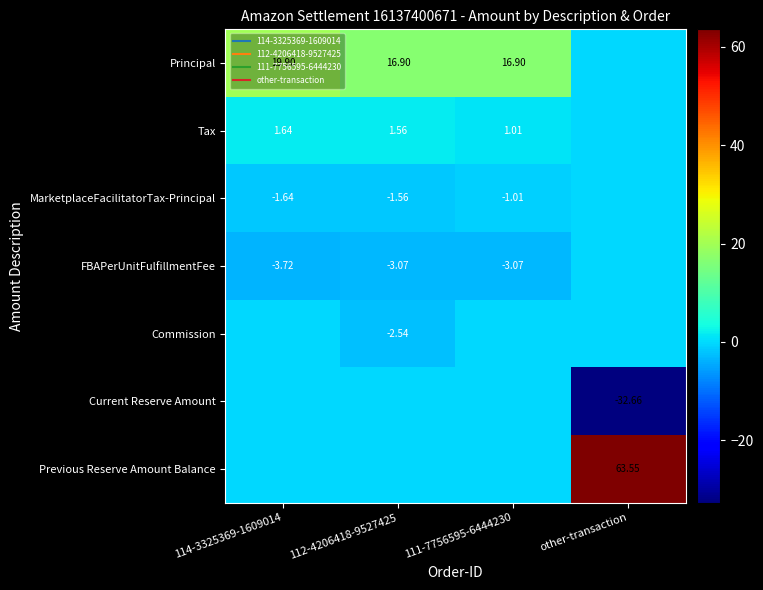

The Commission series shows -1.2 at 114-3325369-1609014. True or false?

False